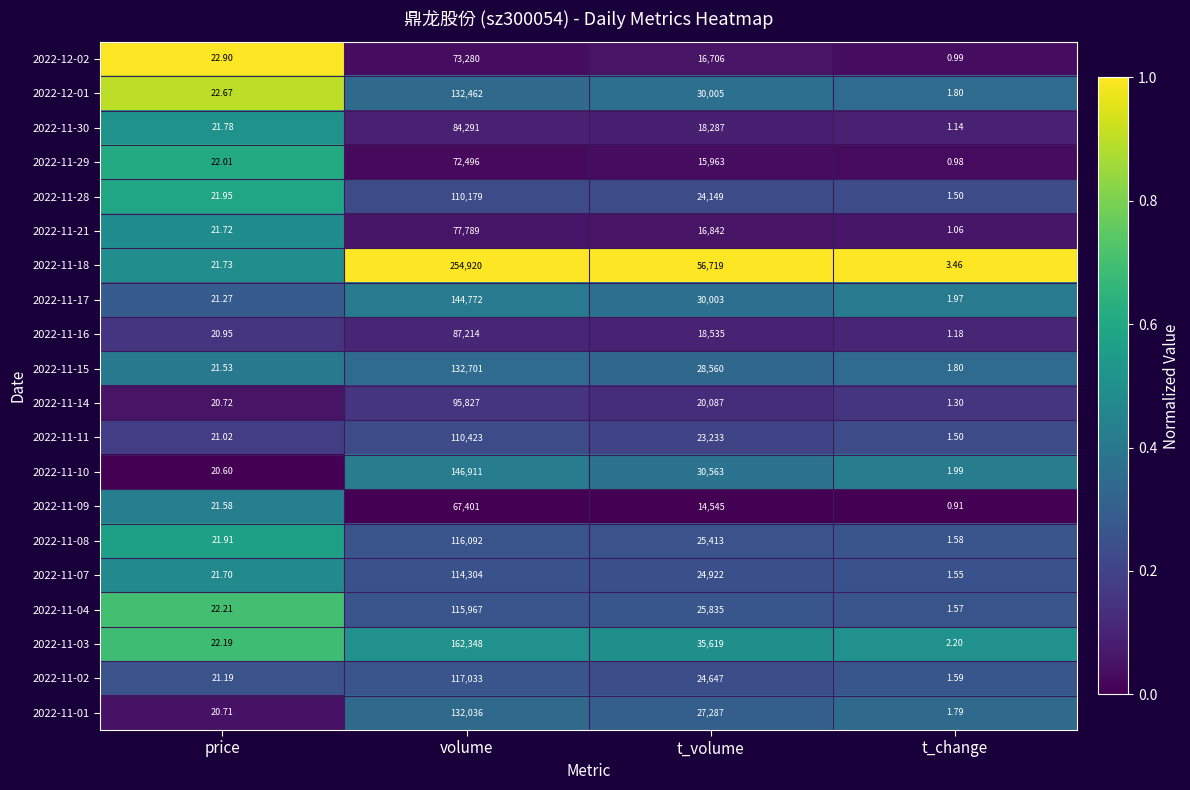

At which category does the chart reach its peak across all series?

volume